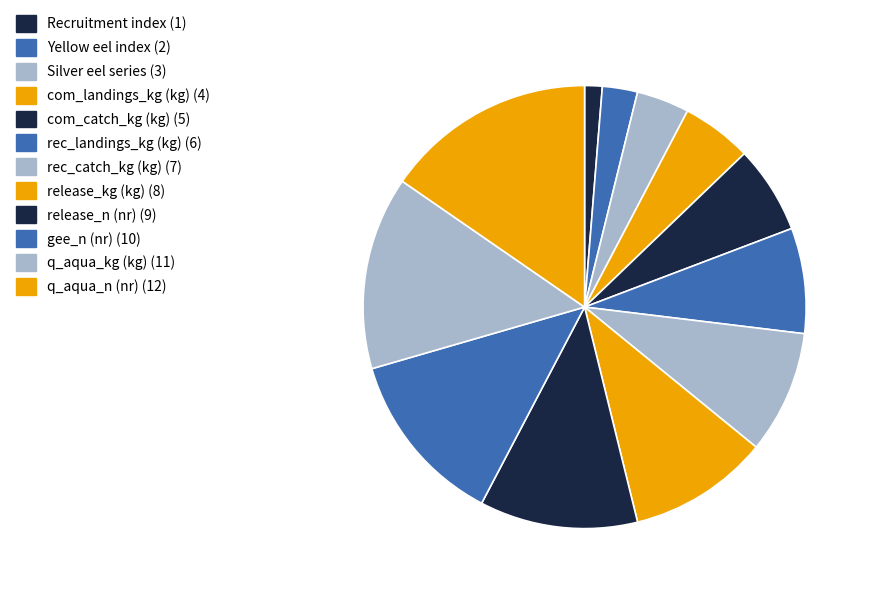

How many segments does this pie chart have?

12